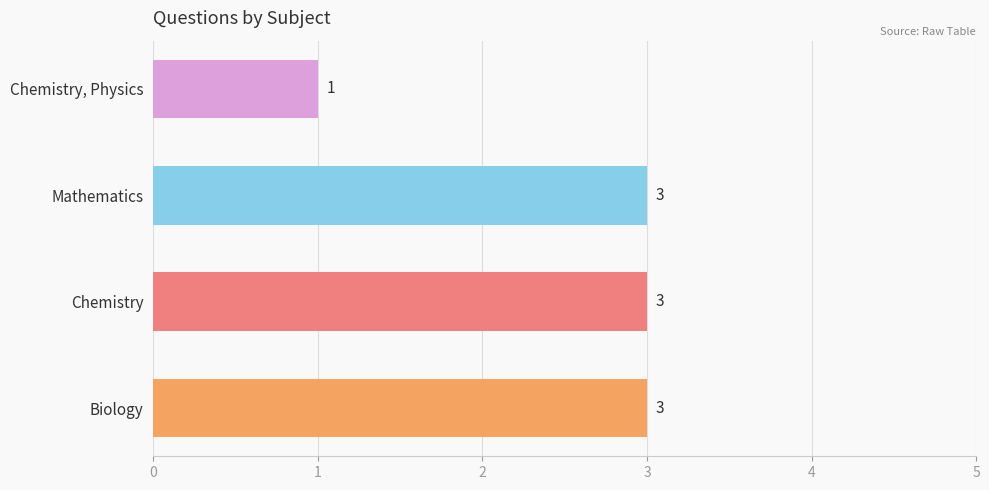

Count the values in the range 3 to 4.

3